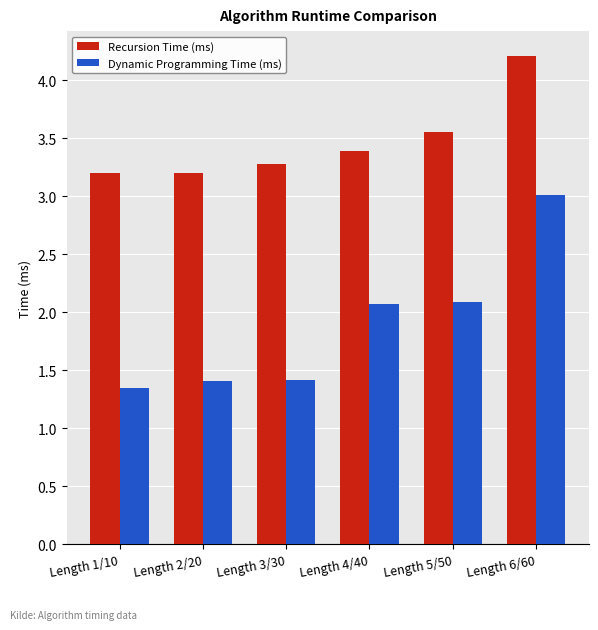

Count the number of categories in the chart.

6